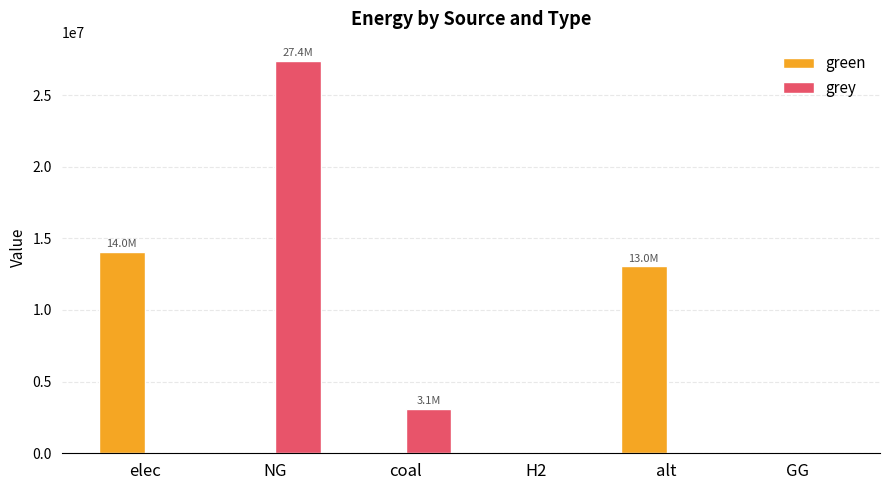

The grey series shows 27357409.5 at NG. True or false?

True